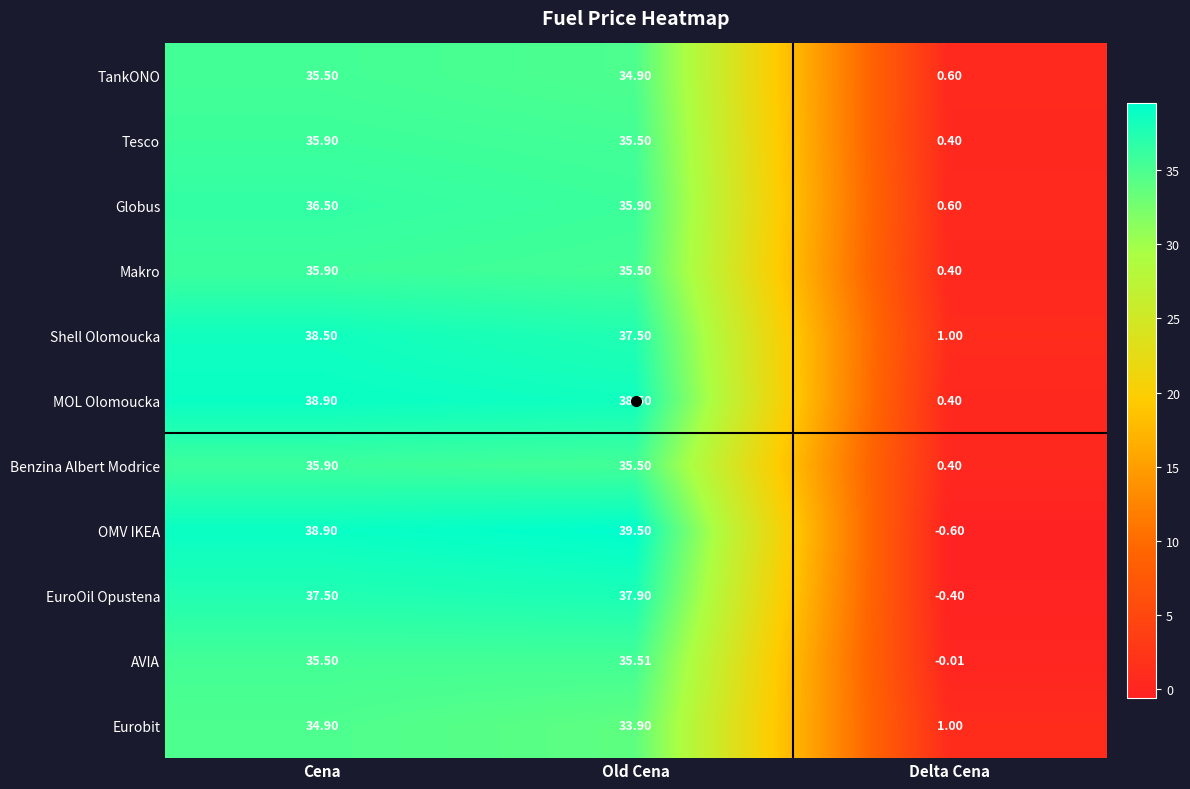

At how many categories does at least one series exceed 33?

2